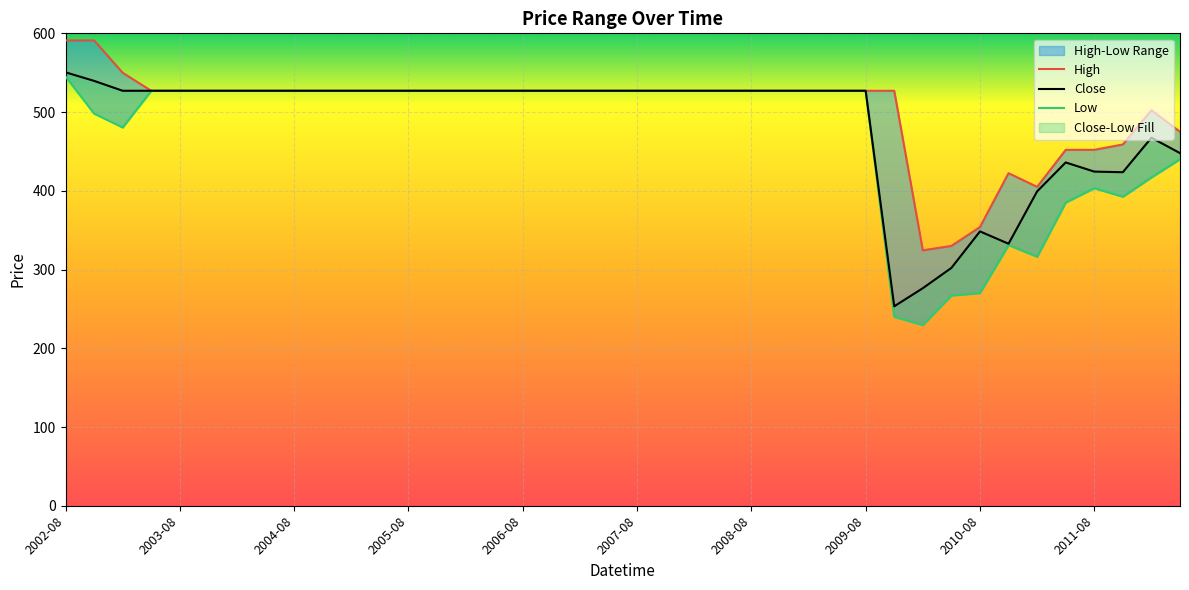

The value of High at 2008-05 is 190.7. True or false?

False